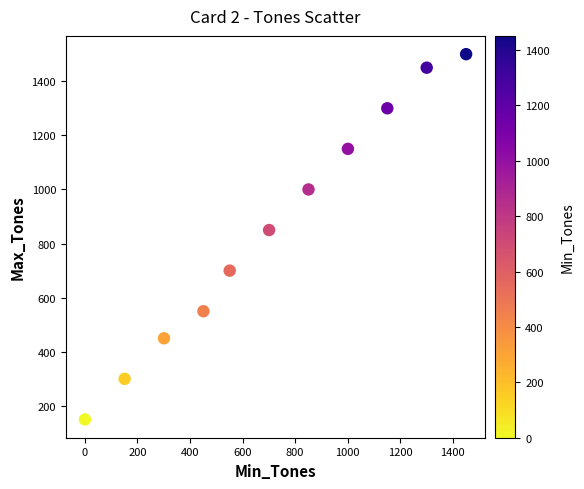

What is the average X value?

719